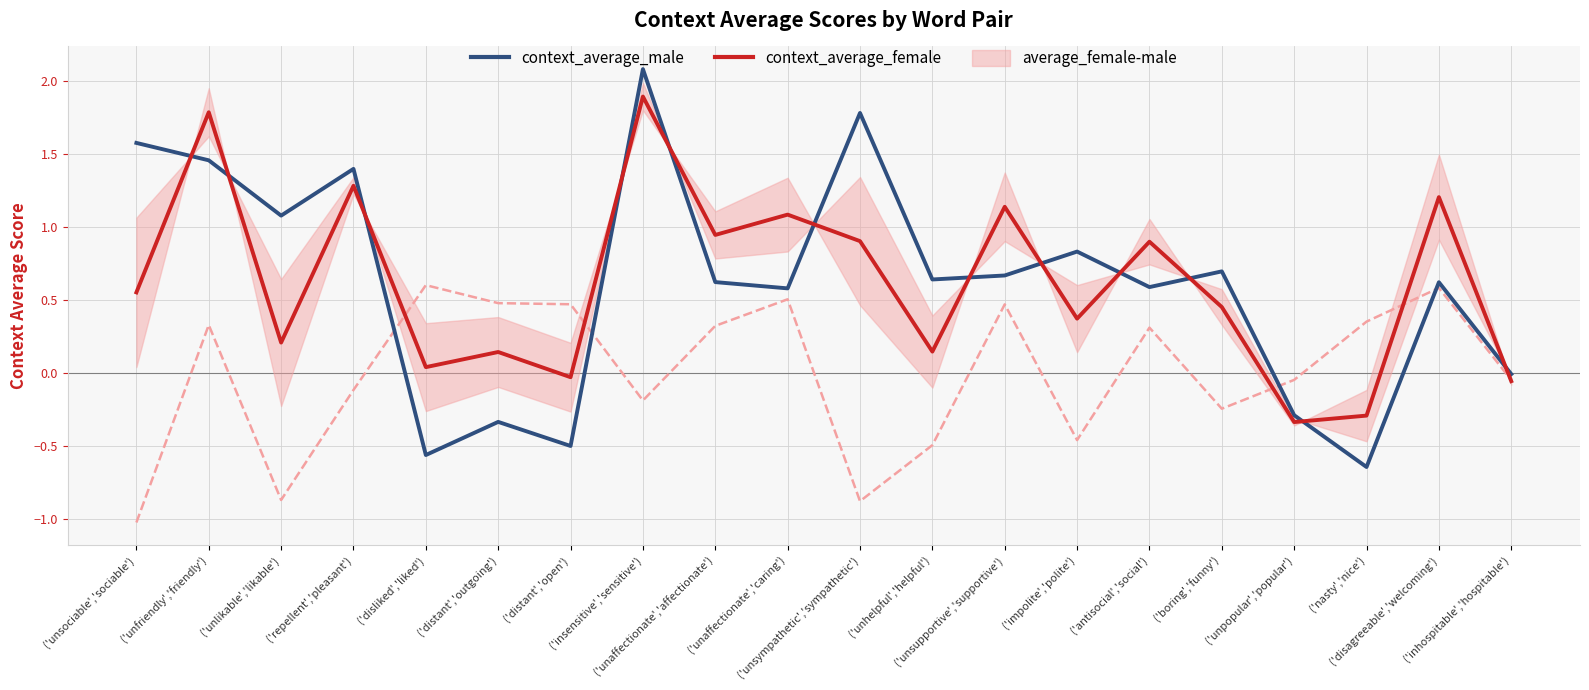

At which label does context_average_male reach its minimum?

('nasty','nice')